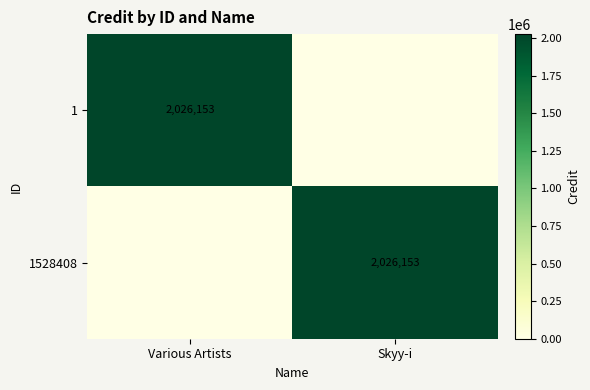

How many categories are shown in the chart?

2